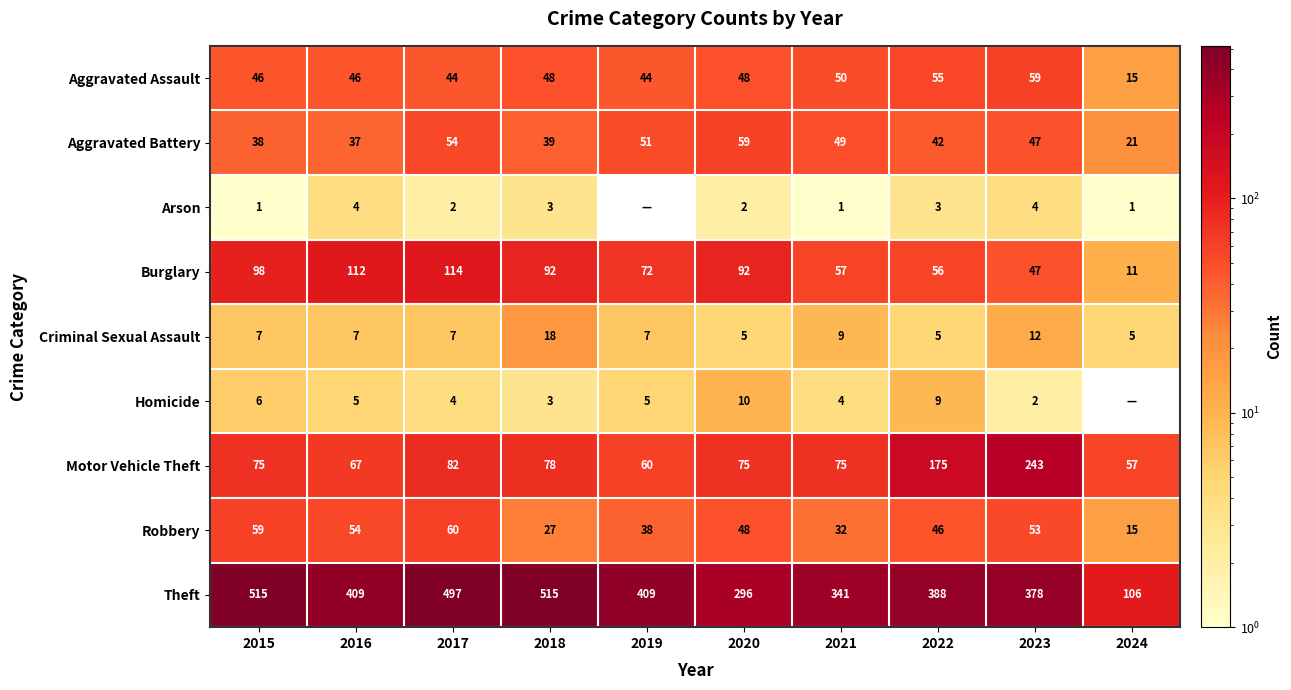

Is it true that Aggravated Battery equals 54 at 2017?

True